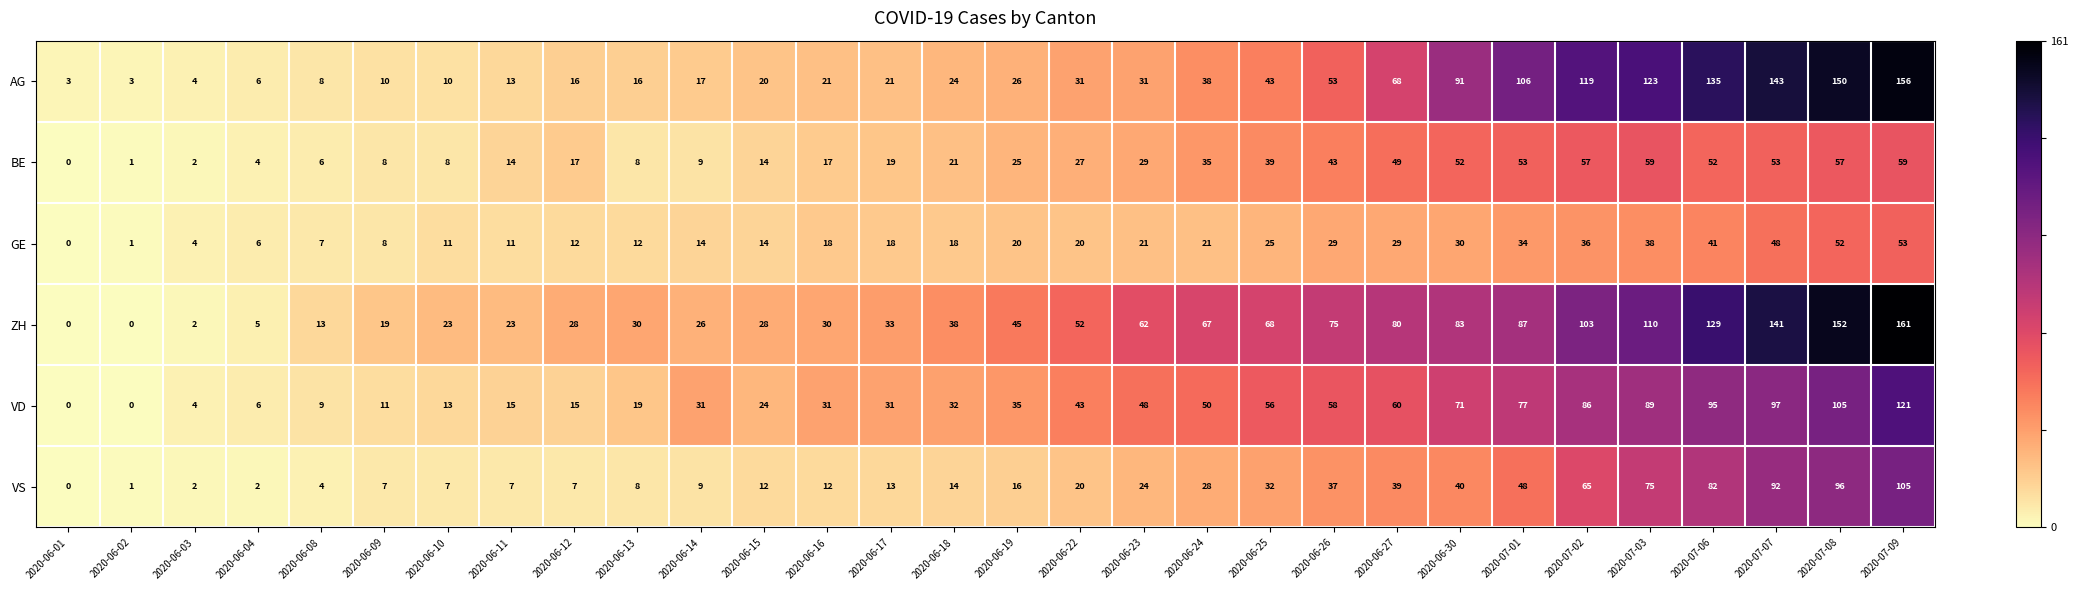

At which label is VD closest to 60?

2020-06-27